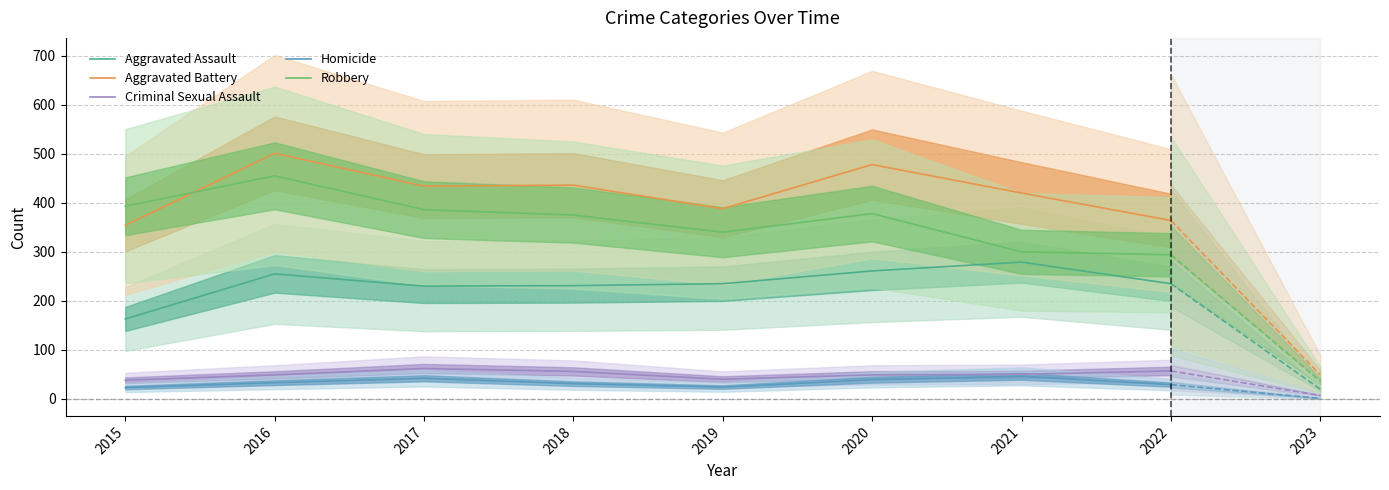

Is it true that Homicide equals 29 at 2022?

True